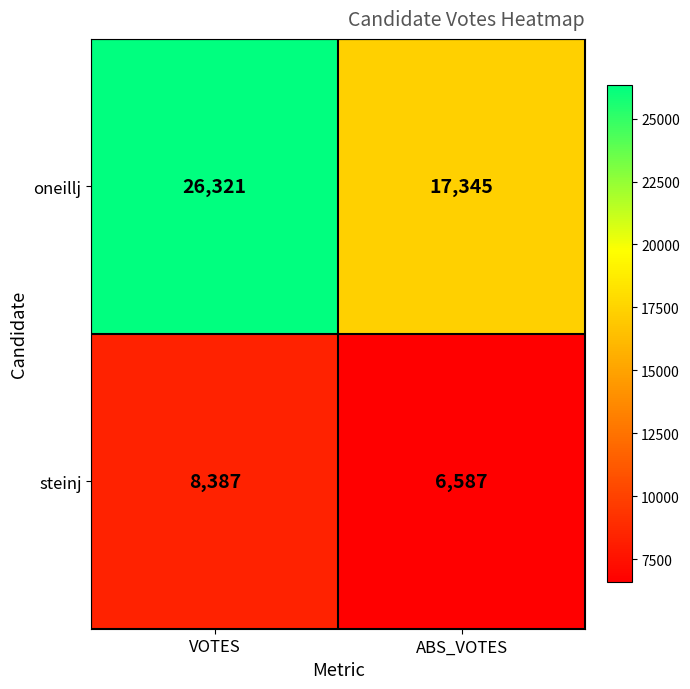

Which series changed the most between VOTES and ABS_VOTES?

oneillj